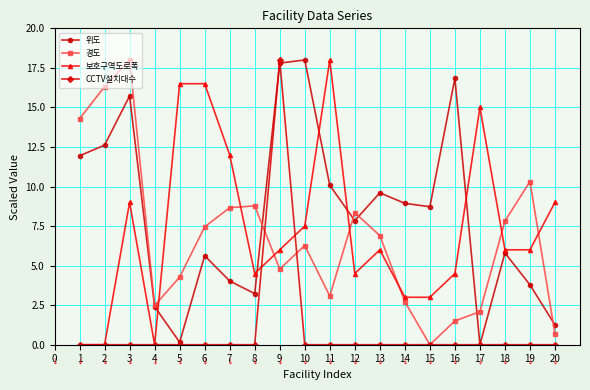

True or false: 보호구역도로폭 and 위도 intersect in this chart.

True